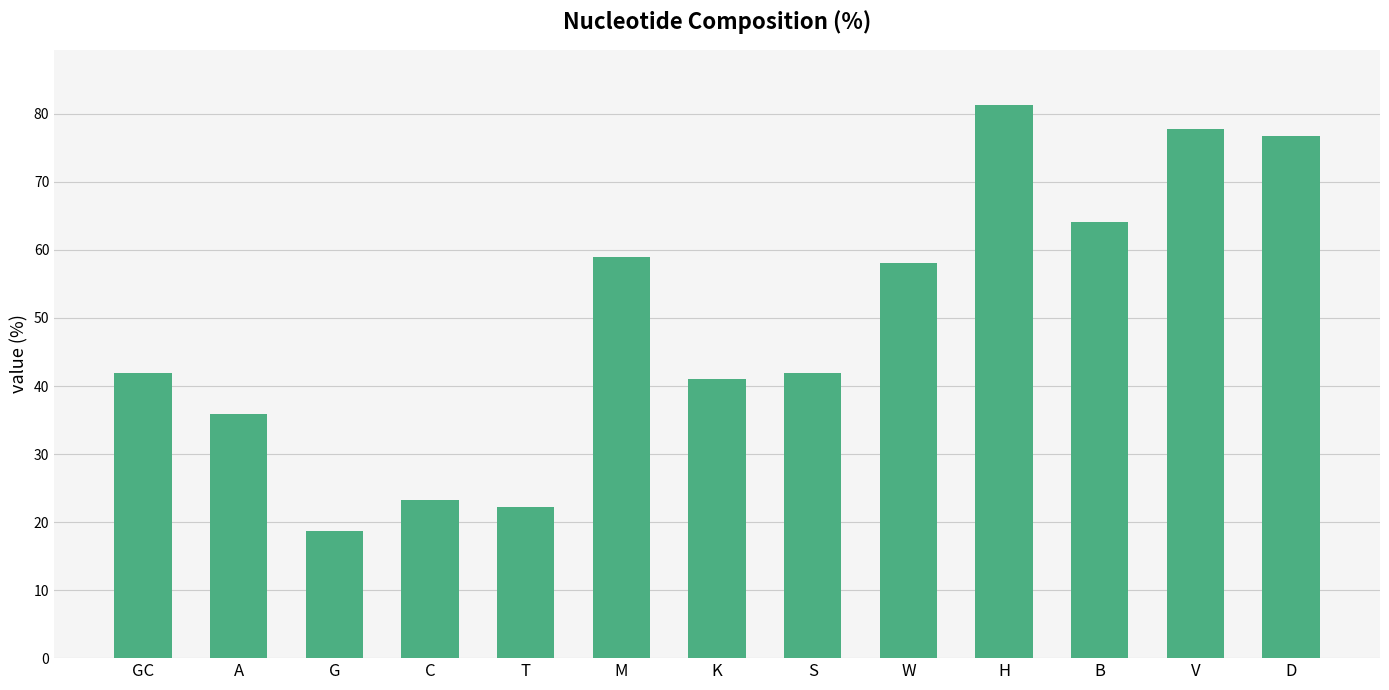

What is the difference between the maximum and minimum values?

62.6